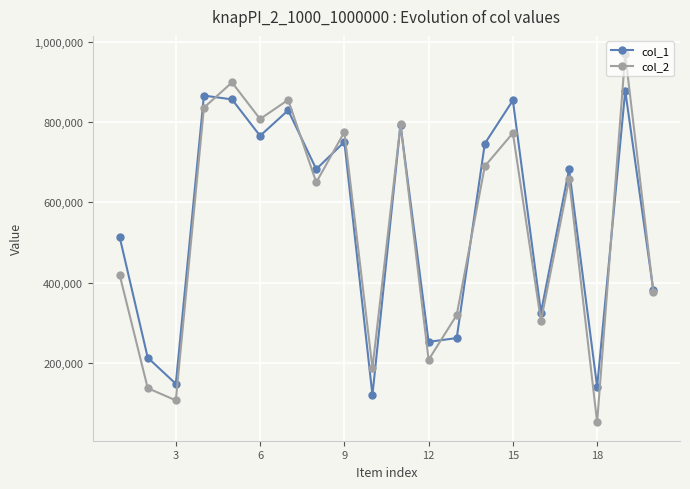

List the series in order of their peak value, lowest first.

col_1, col_2